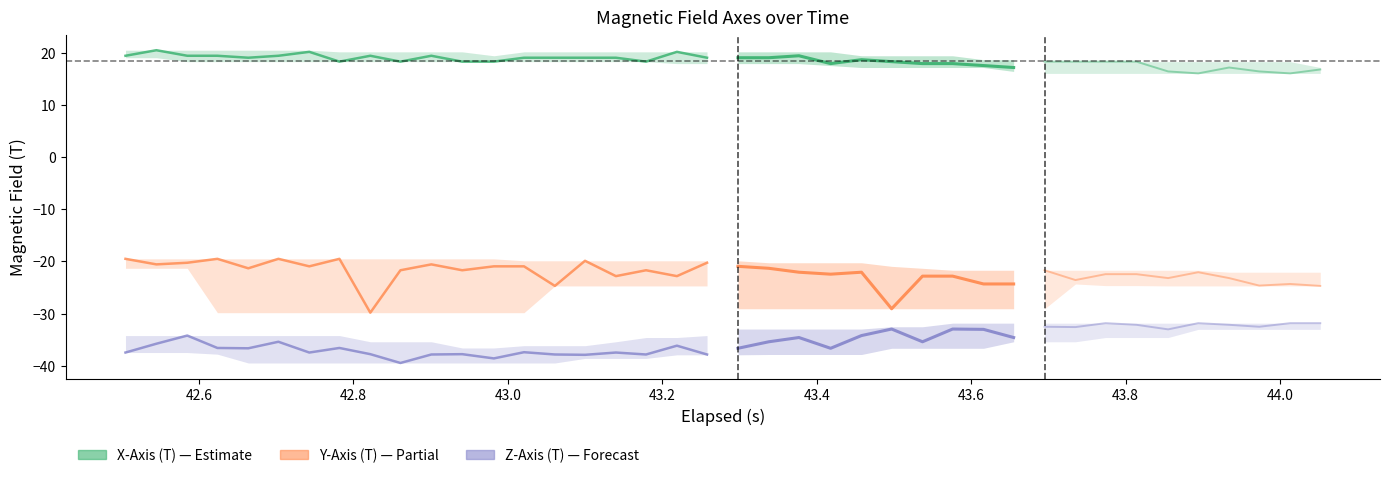

What is the total value across all series at 43.6?

-38.2